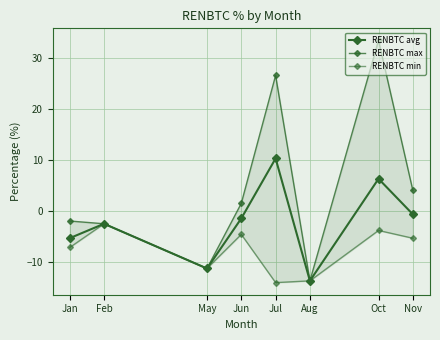

At which label does RENBTC max first exceed 1?

Jun